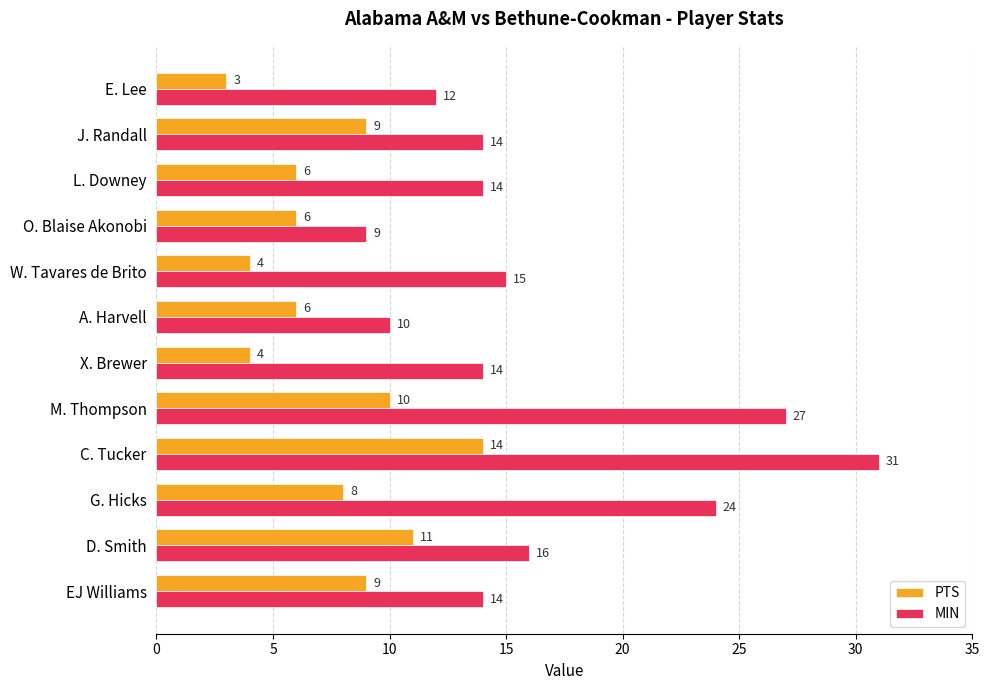

What is the sum of all MIN values?

200